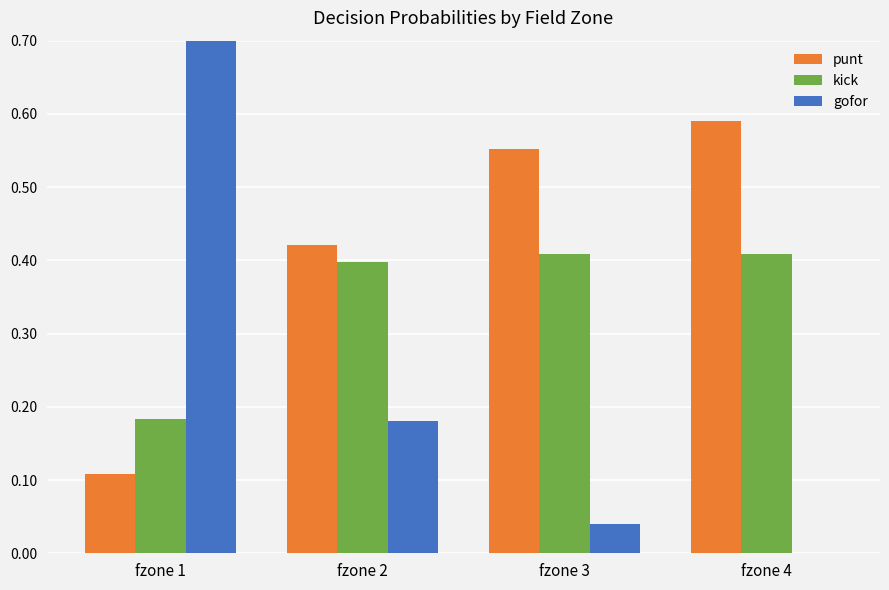

What is the sum of the gofor values at fzone 1 and fzone 4?

0.7